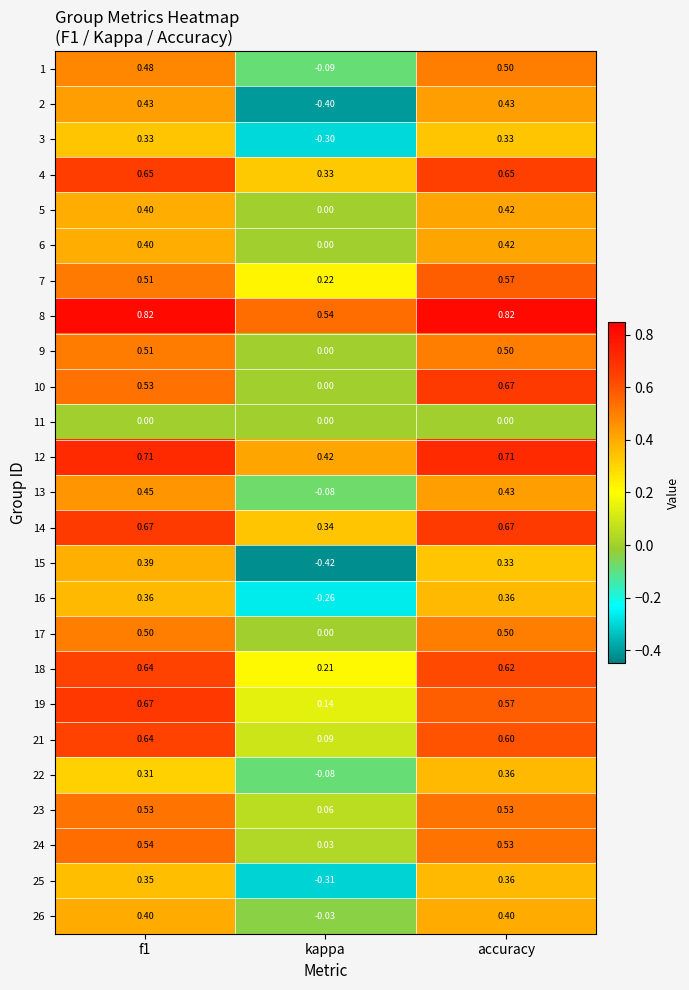

Where is 25 nearest to the value 0?

kappa